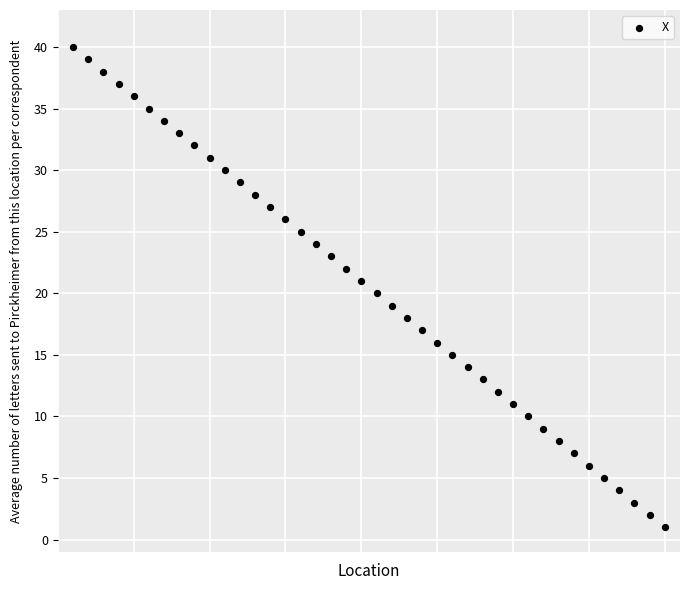

What is the range of X values (max minus min)?

39